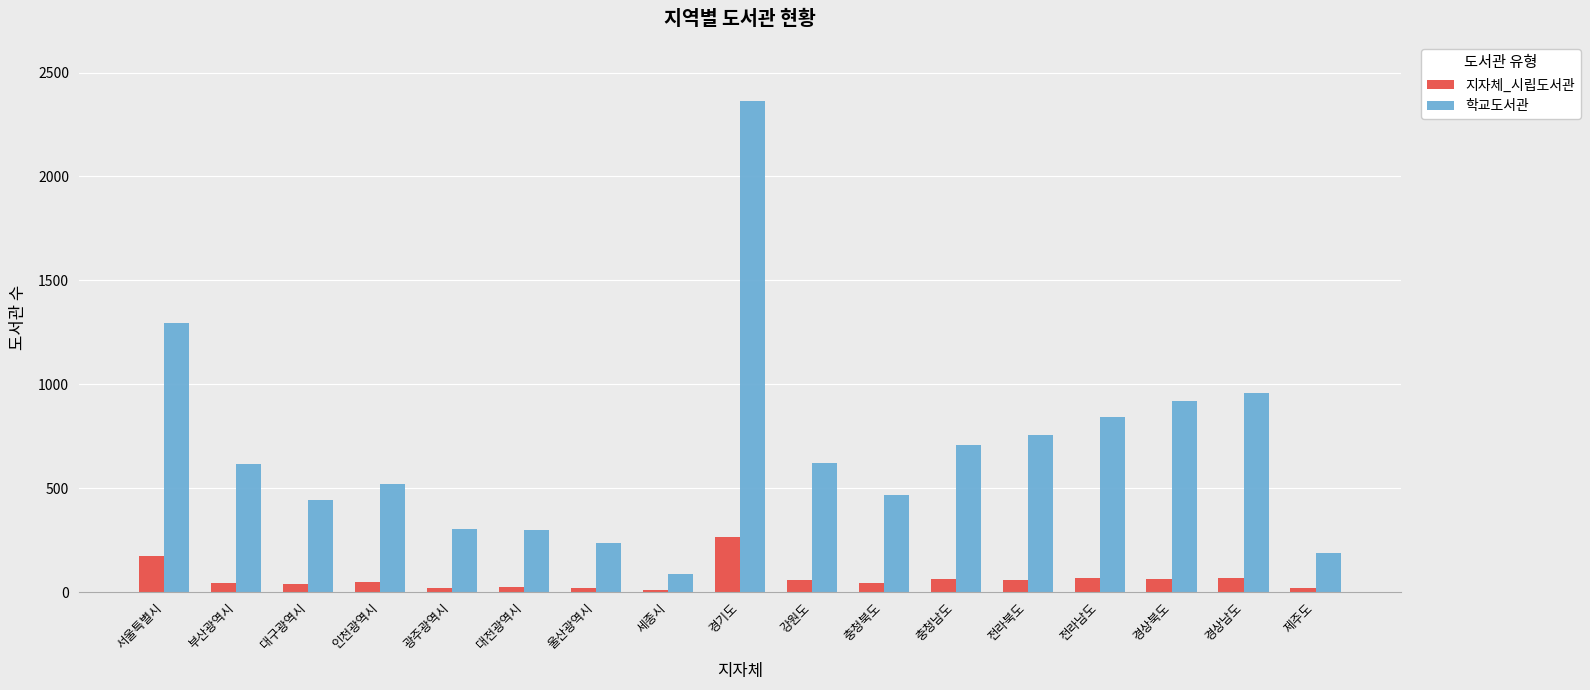

What is the difference between the 지자체_시립도서관 values at 대전광역시 and 강원도?

33